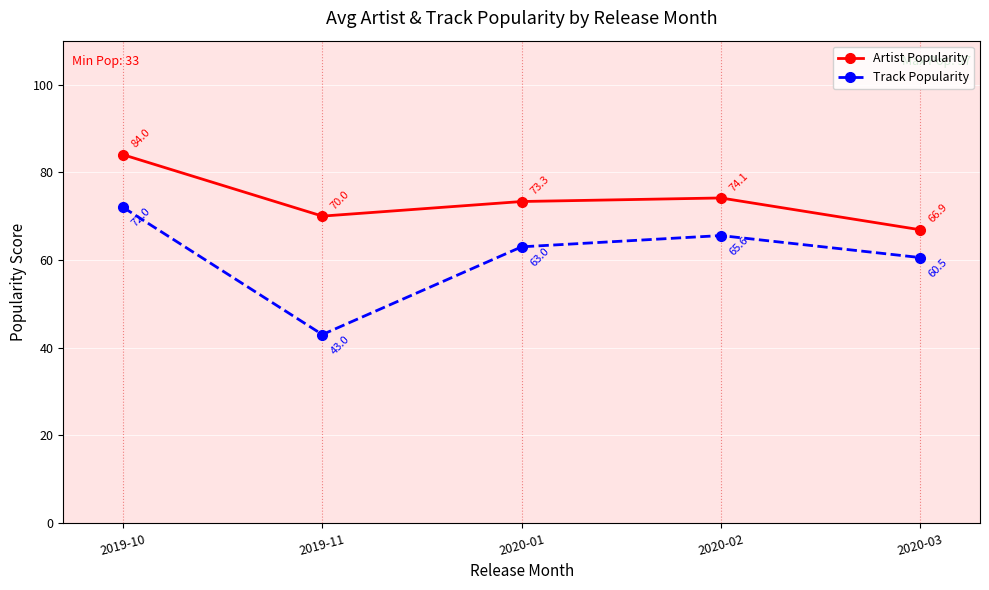

Which category has the lowest value in the Artist Popularity series?

2020-03